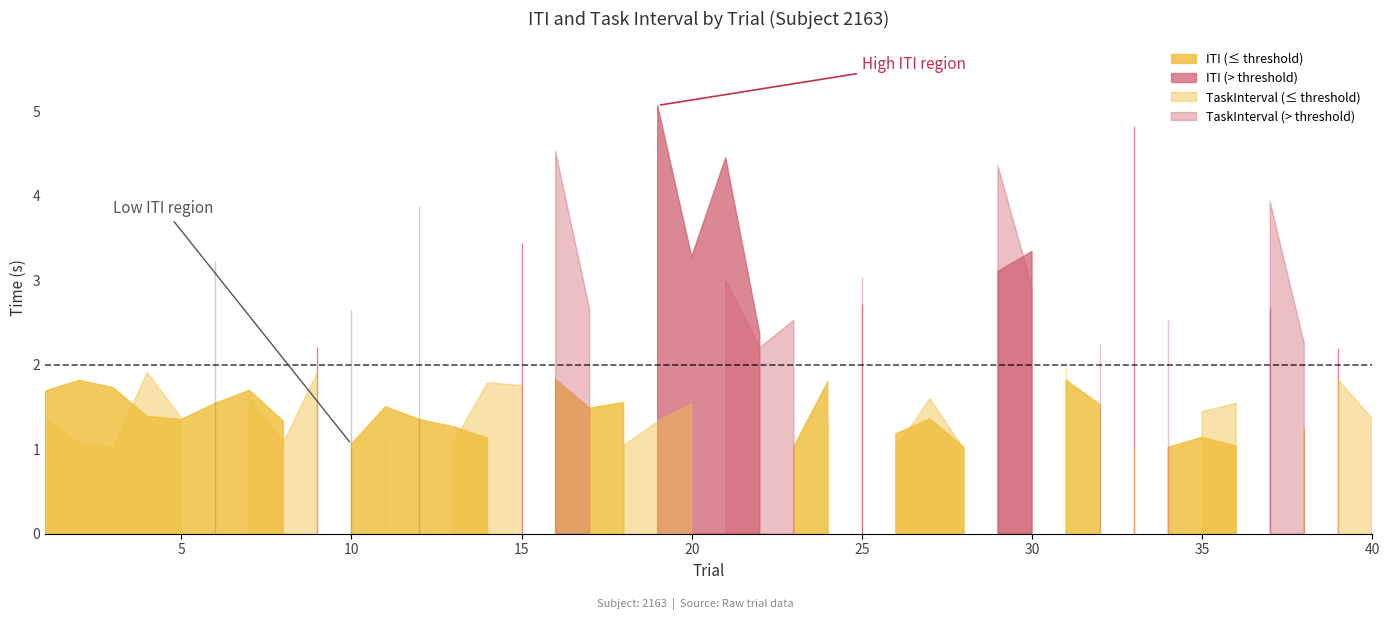

What are all the series names shown in the legend?

ITI, TaskInterval